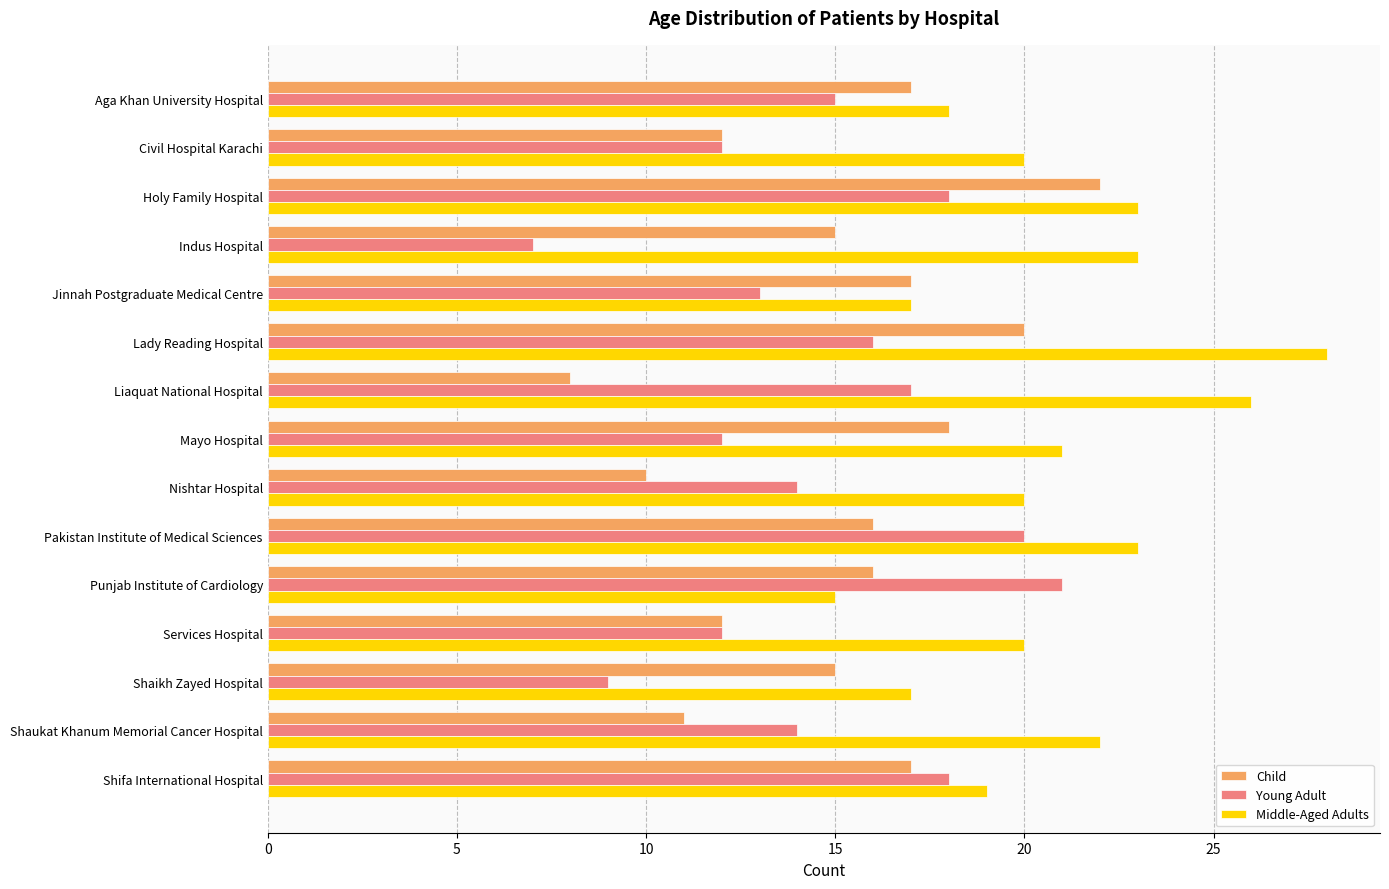

What is the difference between the maximum and minimum values in the Child series?

14